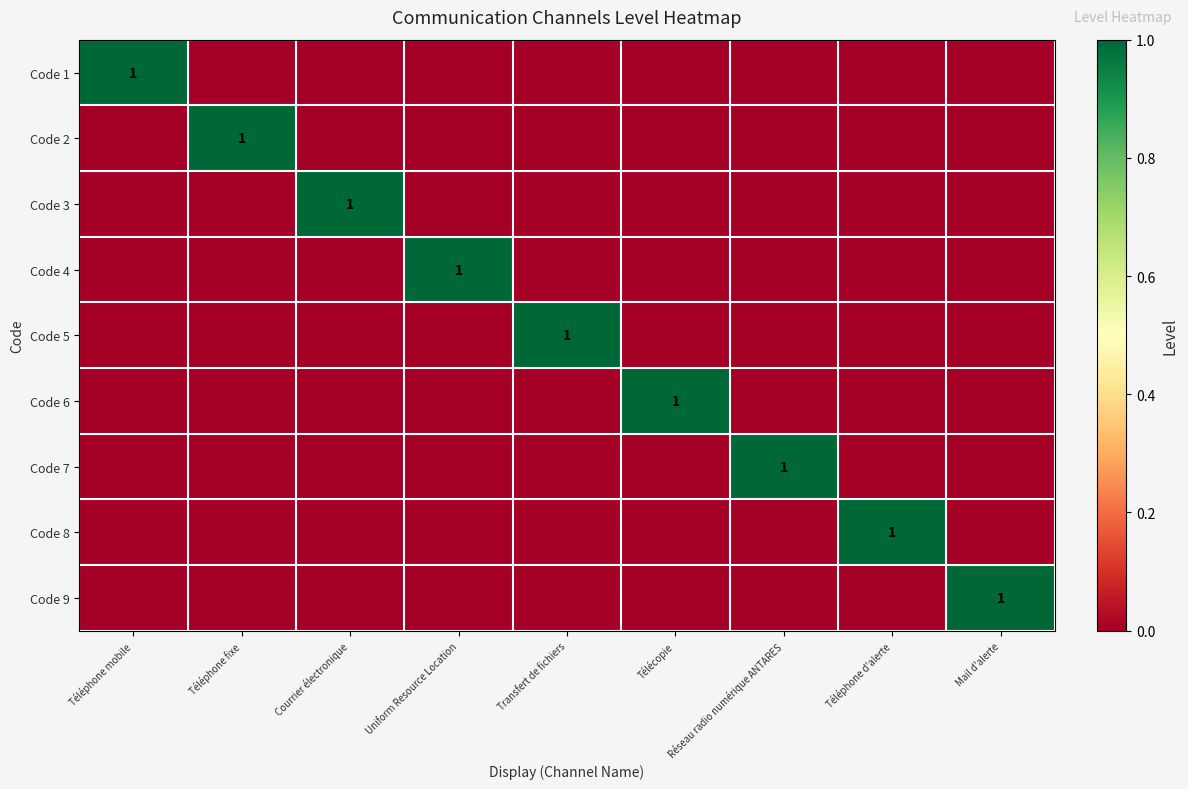

At how many categories does at least one series exceed 0?

9